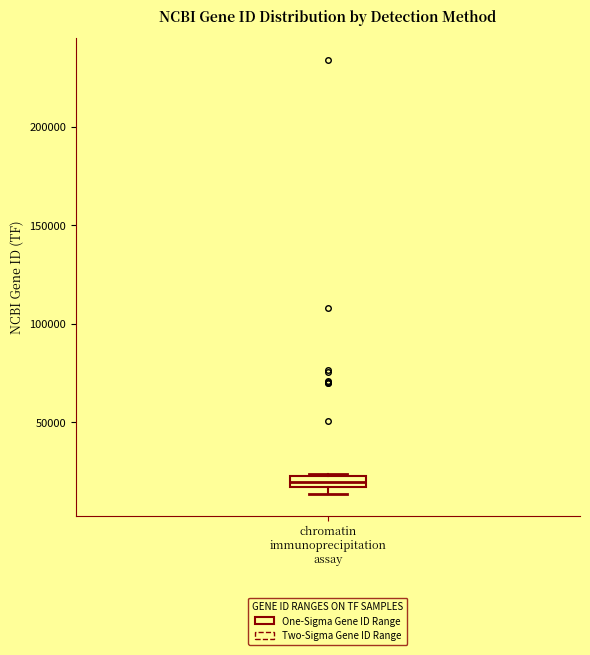

Where is the lower edge of the box for chromatin immunoprecipitation assay on the y-axis? The values are not printed on the chart, so give them approximately, as read against the axis.

15000